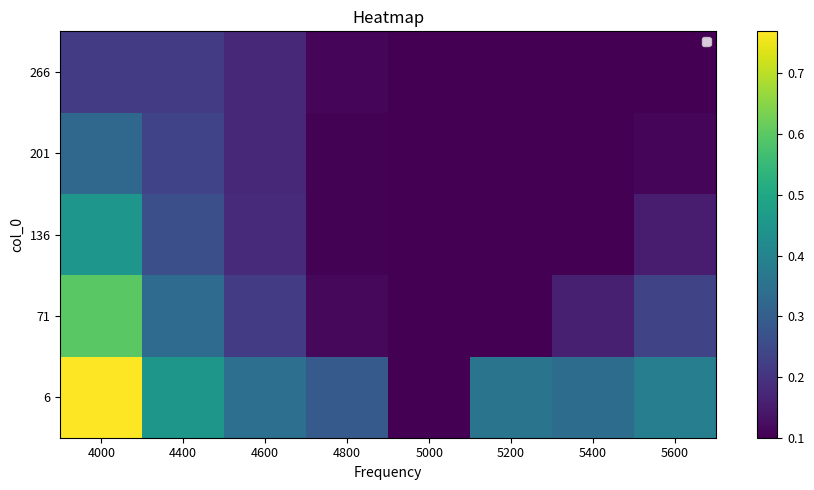

Reading left to right, what are all the values shown in this chart?

6: 4000=0.8	4400=0.5	4600=0.3	4800=0.3	5000=0.1	5200=0.4	5400=0.3	5600=0.4
71: 4000=0.6	4400=0.3	4600=0.2	4800=0.1	5000=0.1	5200=0.1	5400=0.2	5600=0.2
136: 4000=0.5	4400=0.3	4600=0.2	4800=0.1	5000=0.1	5200=0.1	5400=0.1	5600=0.2
201: 4000=0.3	4400=0.2	4600=0.2	4800=0.1	5000=0.1	5200=0.1	5400=0.1	5600=0.1
266: 4000=0.2	4400=0.2	4600=0.2	4800=0.1	5000=0.1	5200=0.1	5400=0.1	5600=0.1